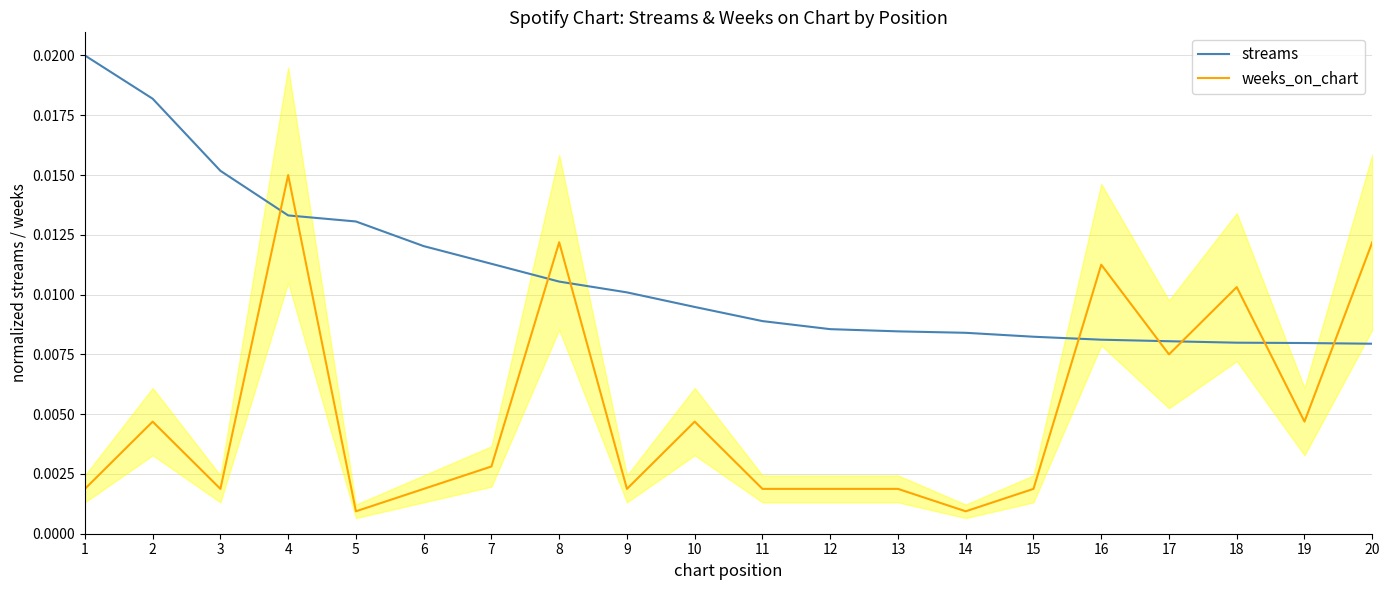

Which has a higher value, 14 or 9?

9